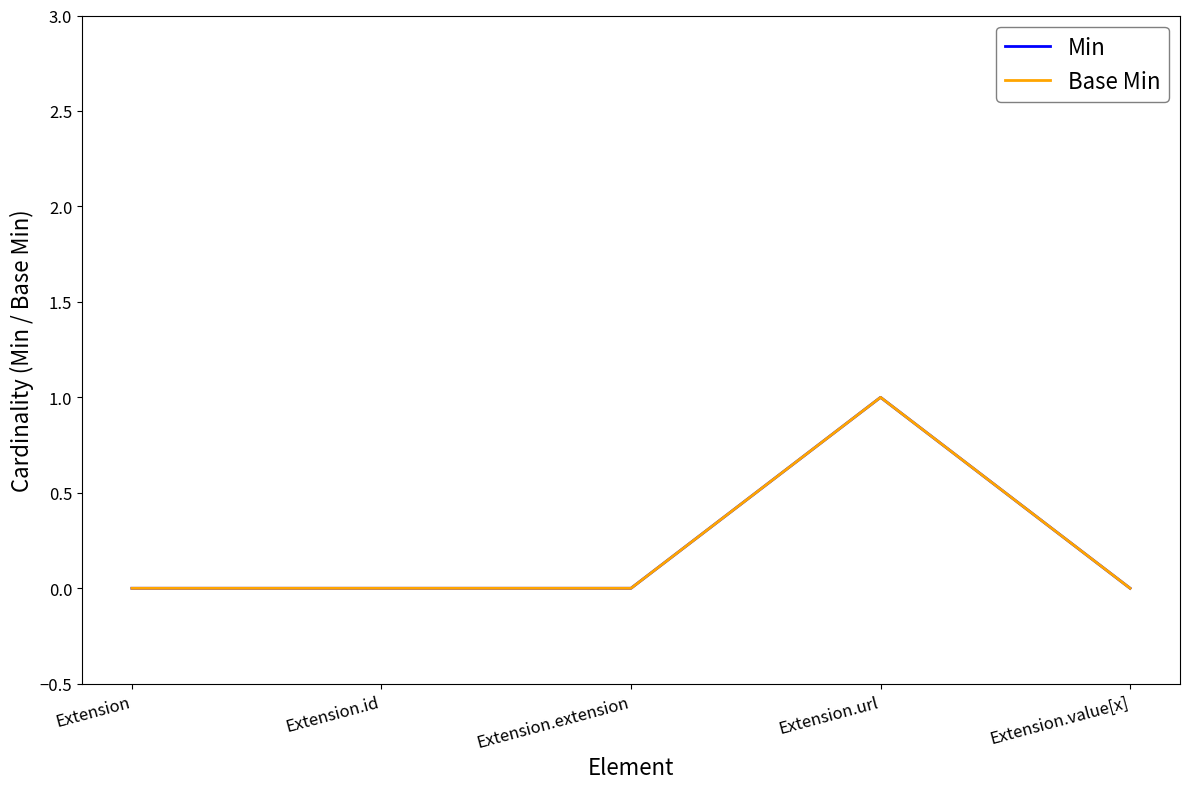

True or false: Min and Base Min cross at least once.

False